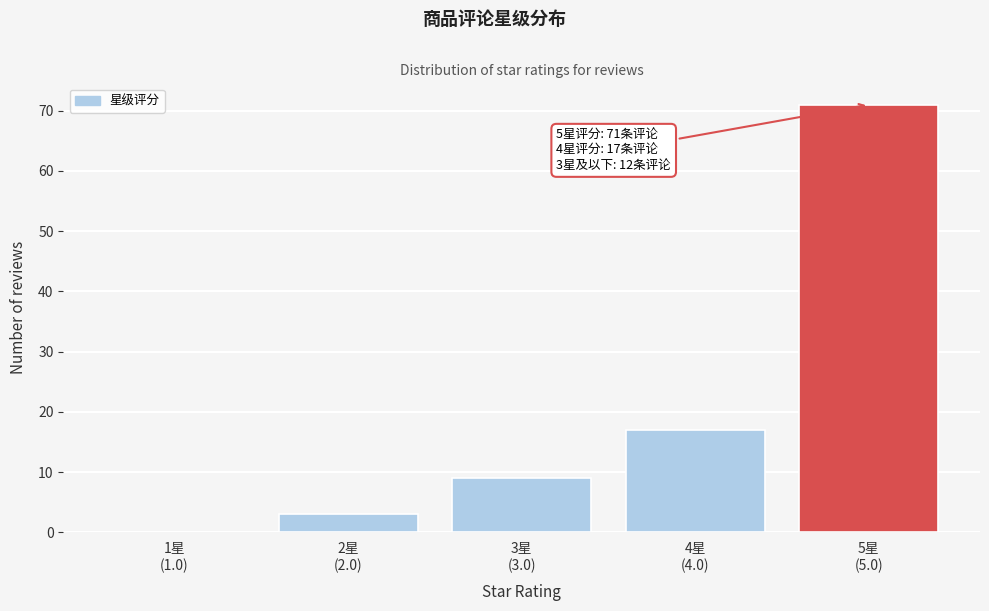

How many distinct data groups are displayed?

1